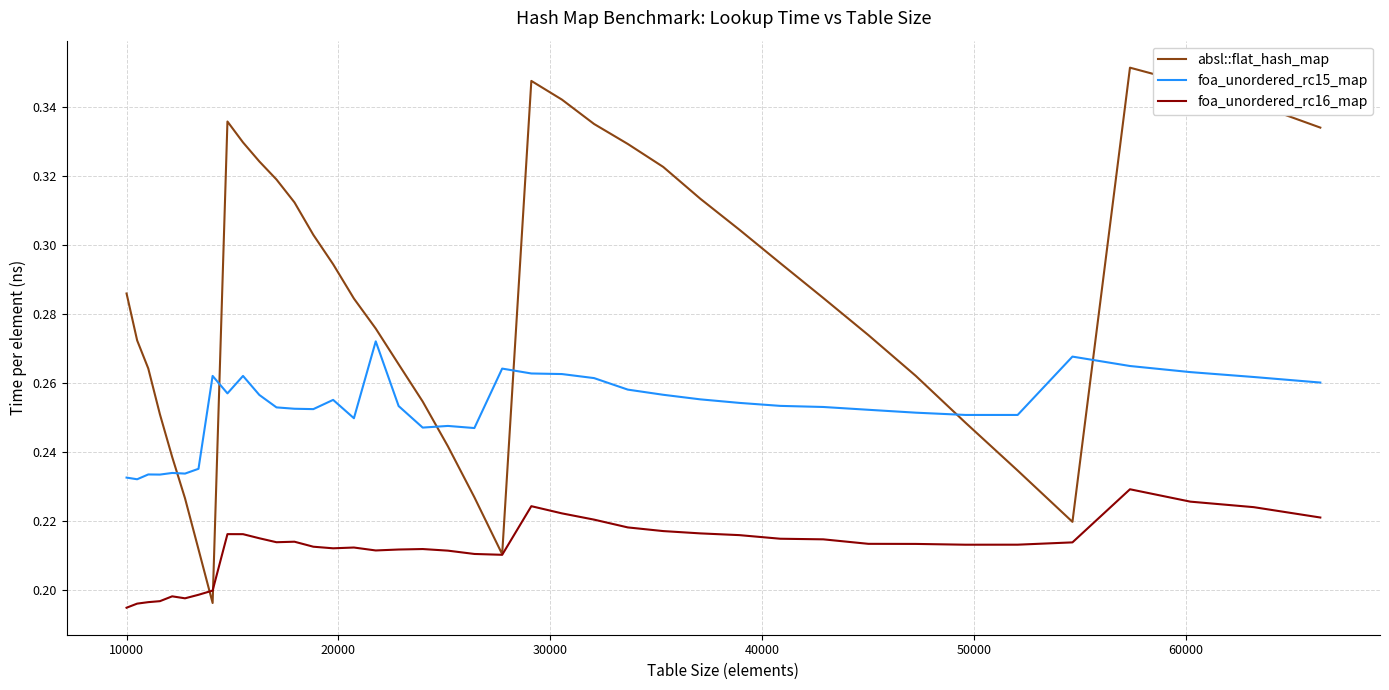

Which series has the largest total across all categories?

absl::flat_hash_map